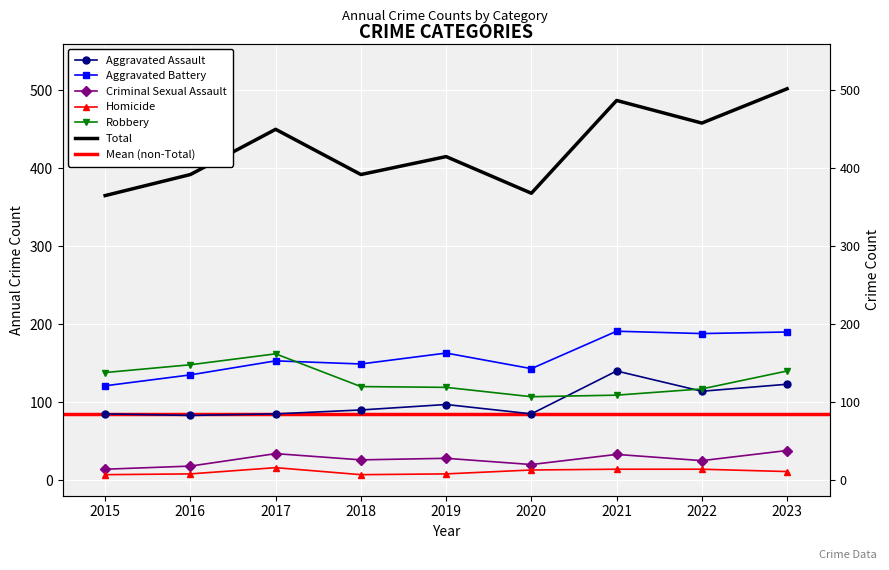

Is it true that Homicide equals 6 at 2022?

False